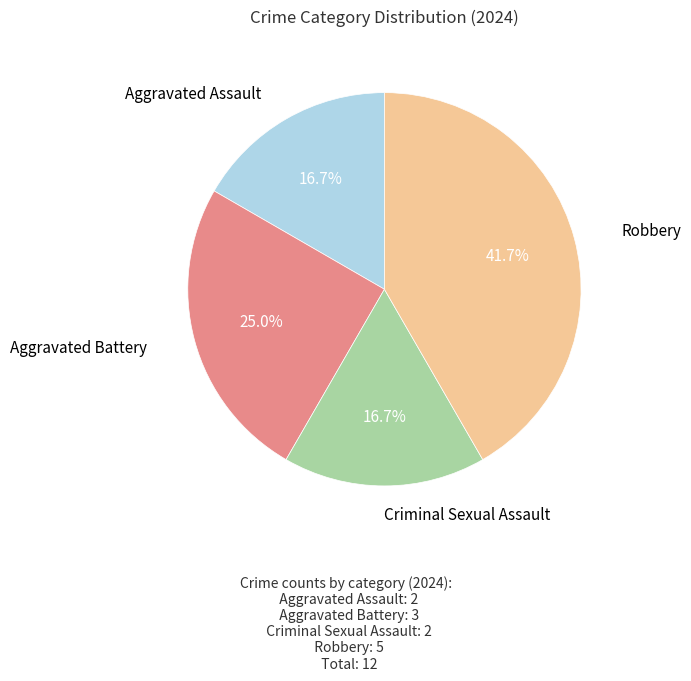

Does any single category account for the majority?

No